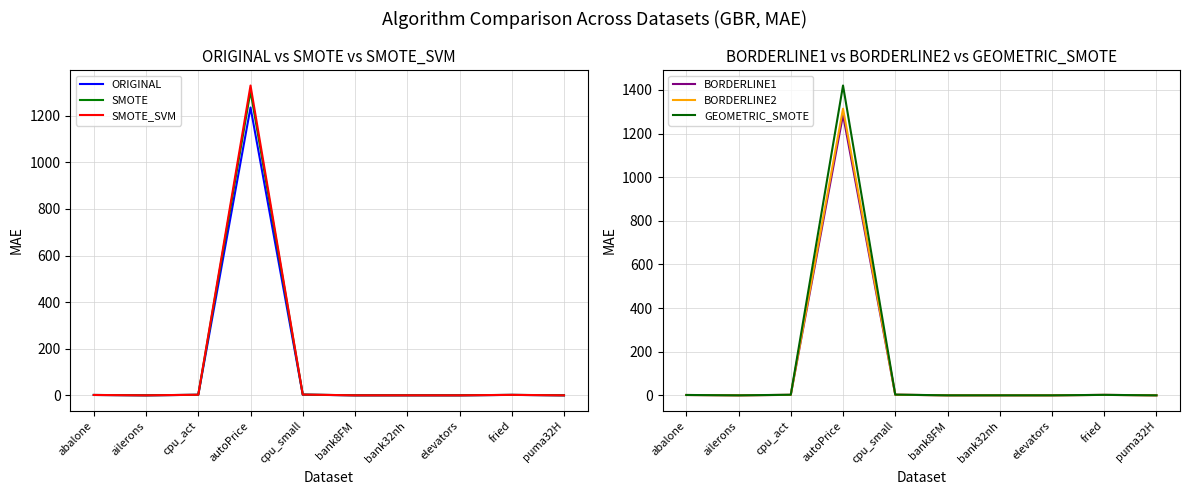

True or false: ORIGINAL and GEOMETRIC_SMOTE cross at least once.

False